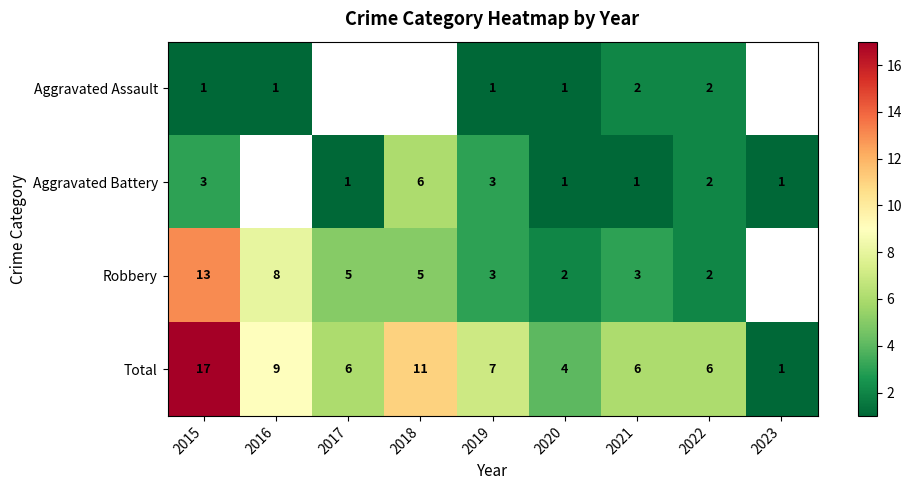

Which category has the highest value across all series?

2015